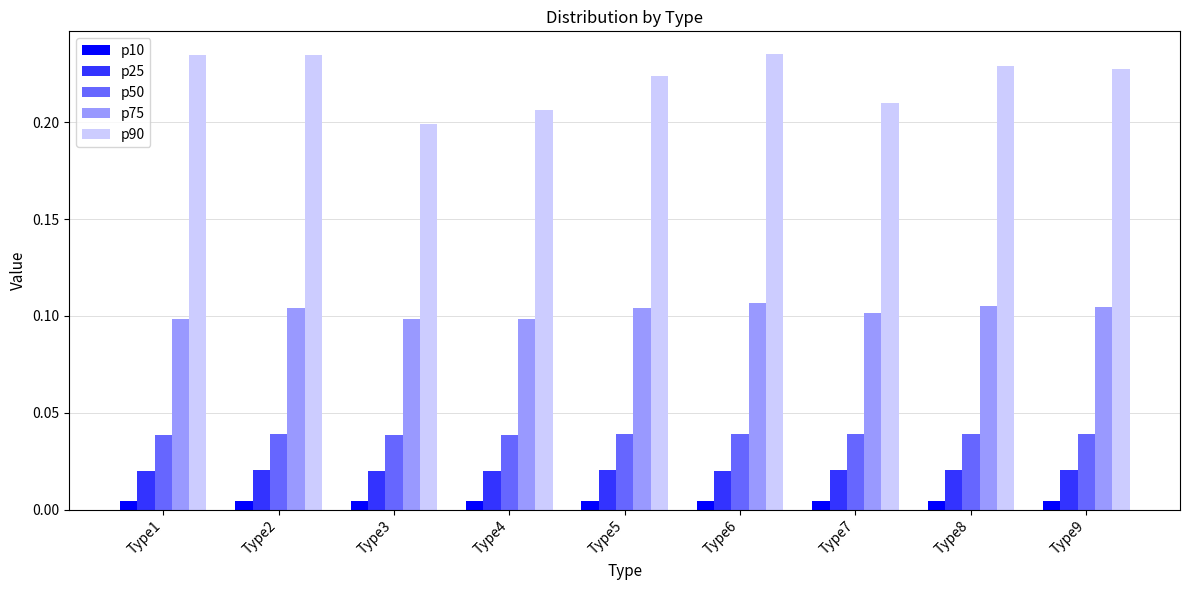

Which series has the largest range (max minus min)?

p90